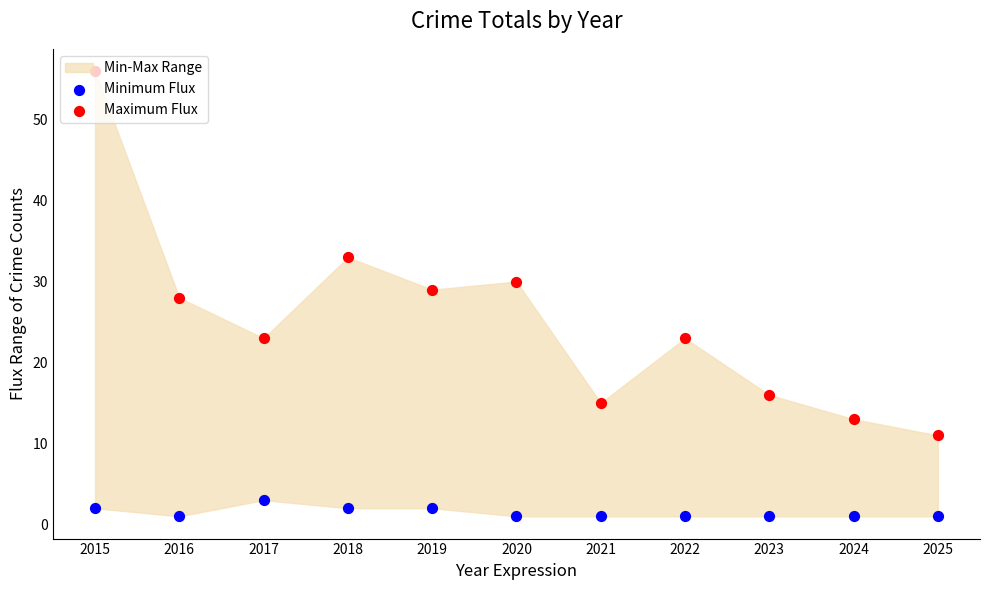

At how many categories does at least one series exceed 13?

9